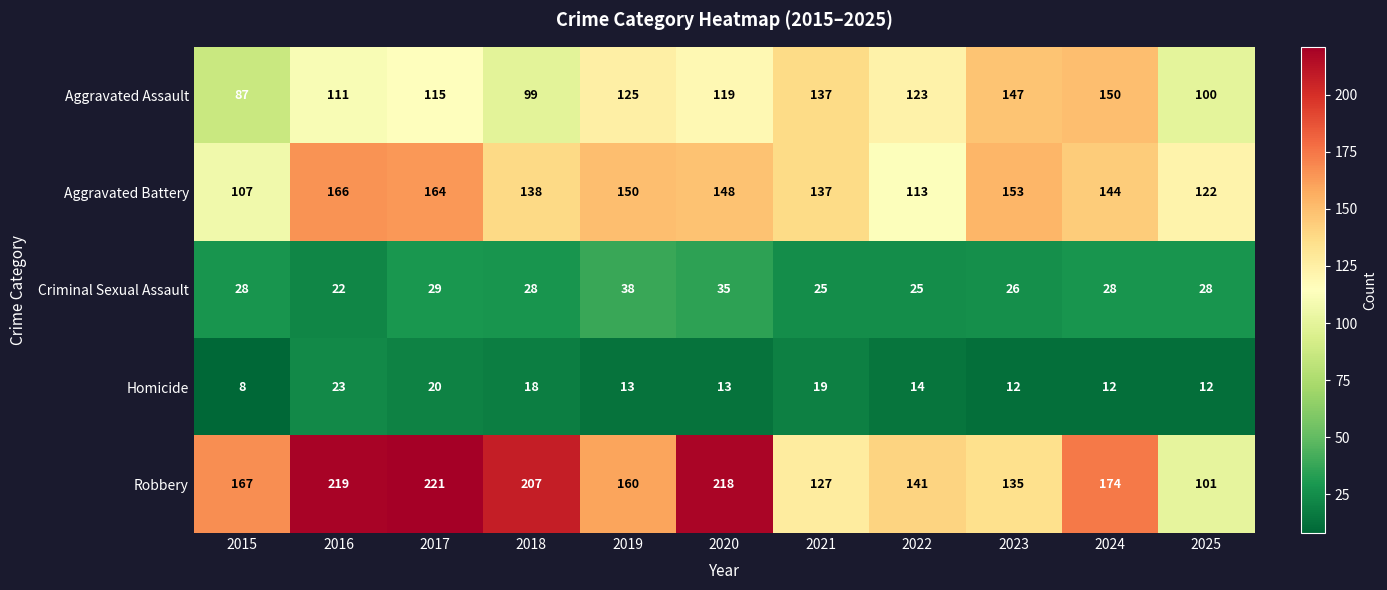

How many series are shown in this chart?

5